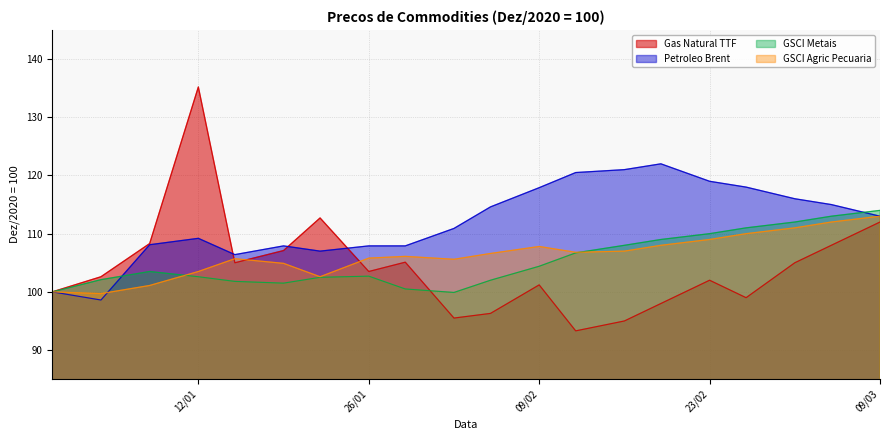

In Petroleo Brent, how many points are lower than both neighbors (excluding endpoints)?

3